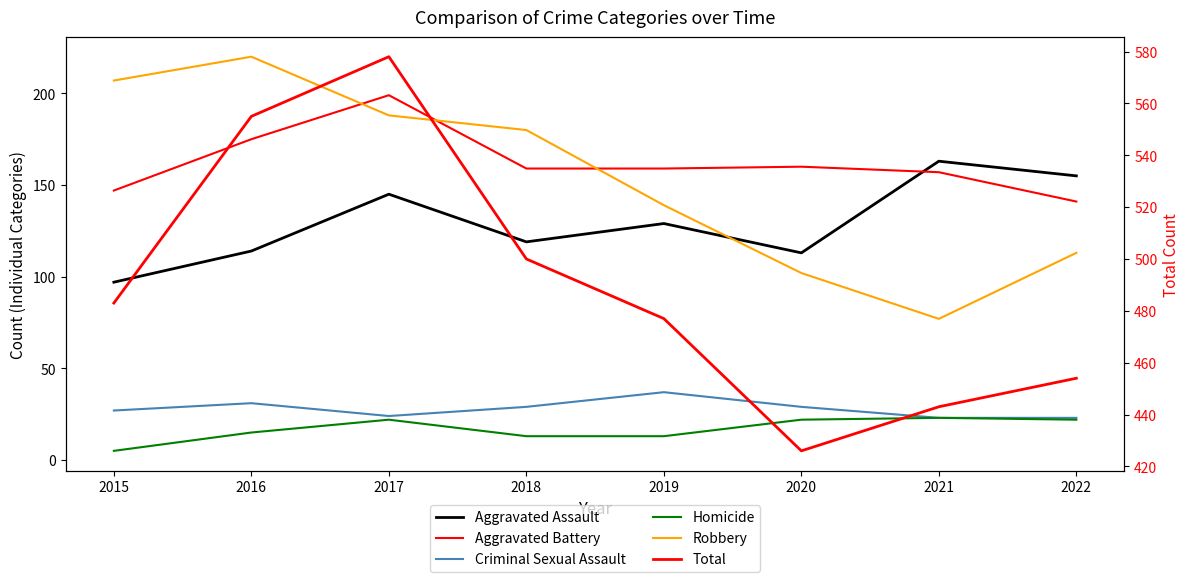

List the series in order of their peak value, lowest first.

Homicide, Criminal Sexual Assault, Aggravated Assault, Aggravated Battery, Robbery, Total